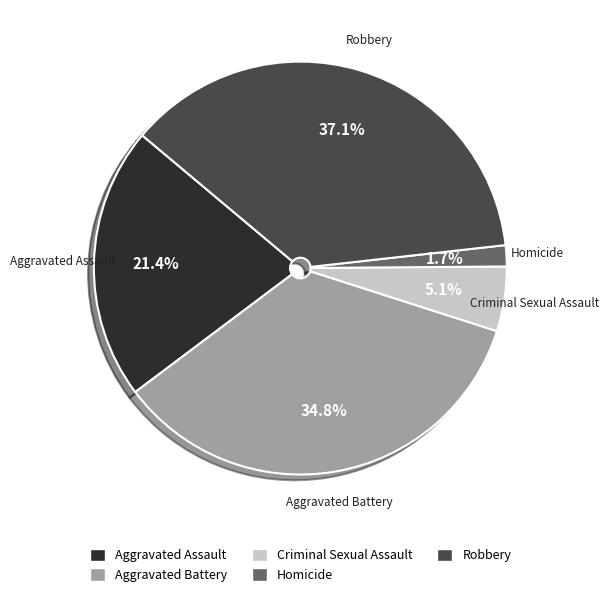

Between Criminal Sexual Assault and Aggravated Assault, which is larger?

Aggravated Assault